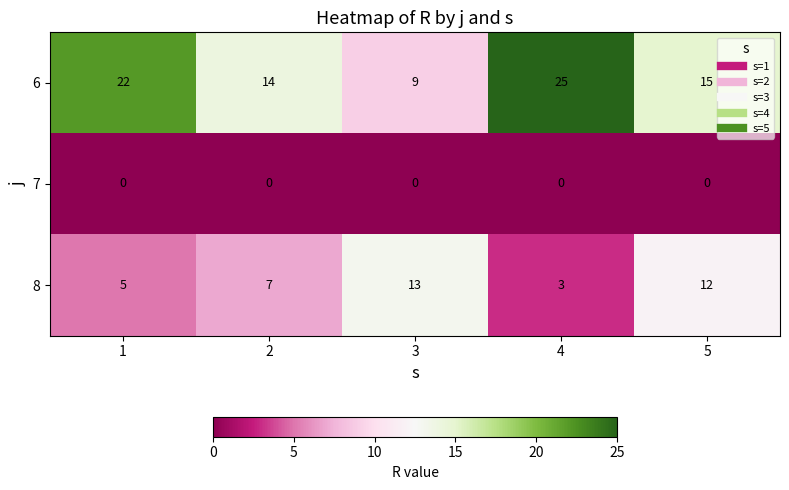

Where is 6 nearest to the value 17?

5